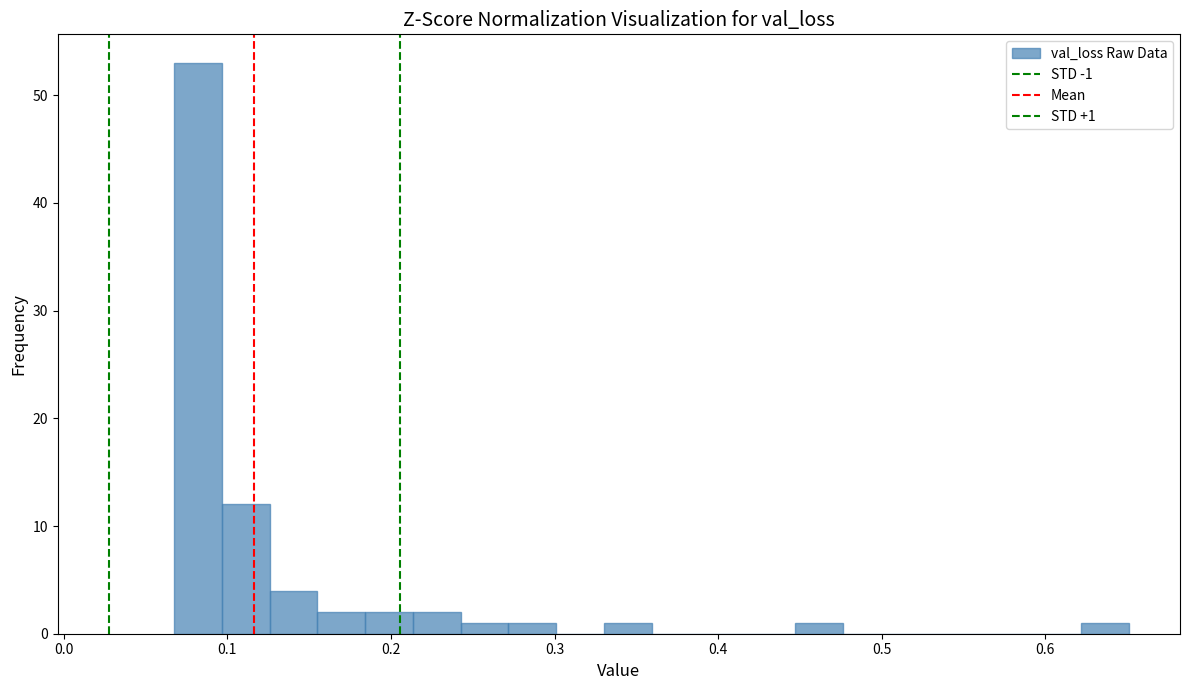

Read against the x-axis, roughly where is the centre of the tallest bar?

0.08